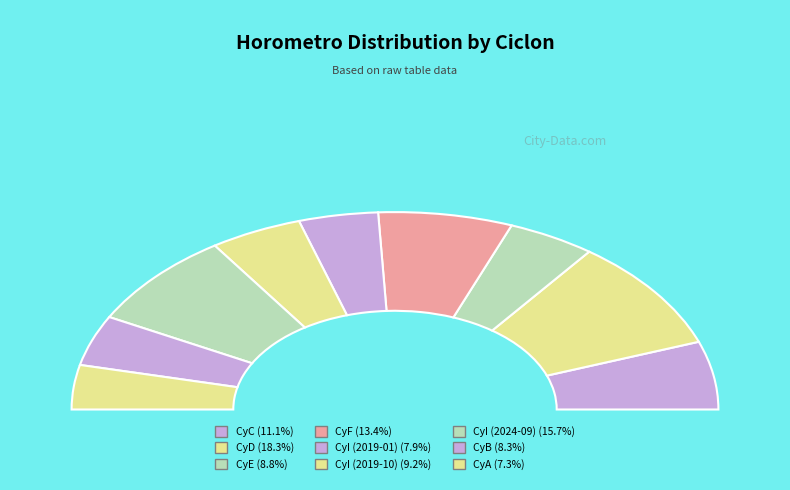

To the nearest percent, what is the combined percentage of CyI (2019-10) and CyA?

16%